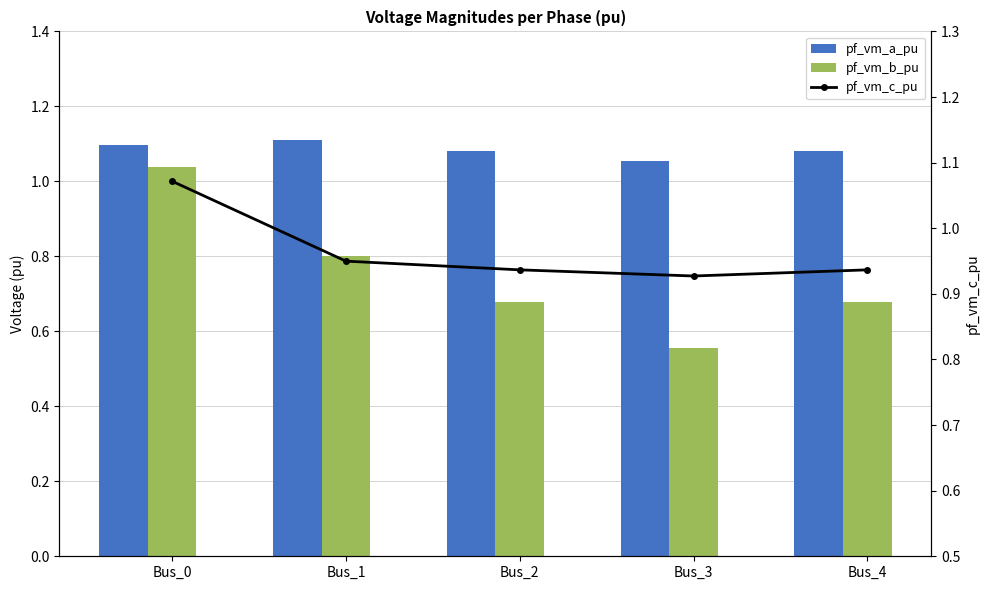

What is the sum of all pf_vm_c_pu values?

4.8